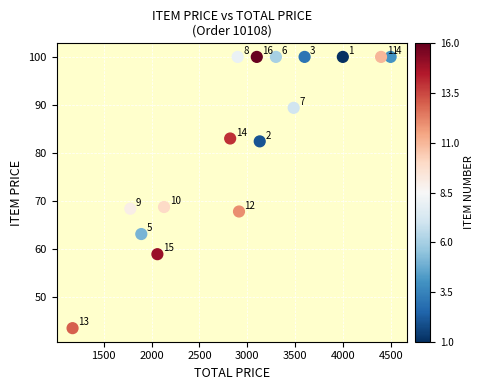

What Y value in the scatter plot is closest to 71?

68.7